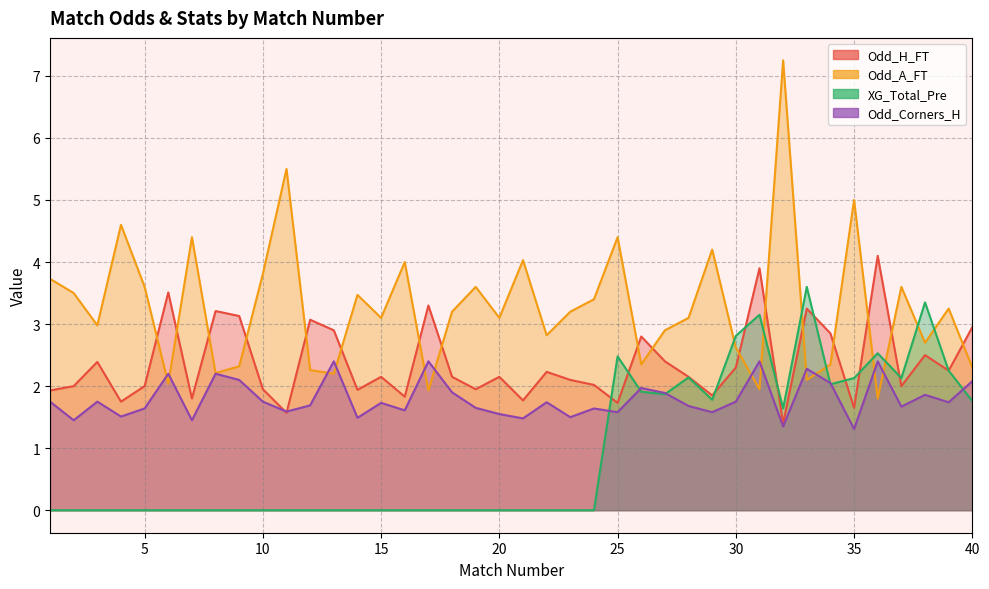

What is the difference between the maximum and minimum values in the Odd_Corners_H series?

1.1